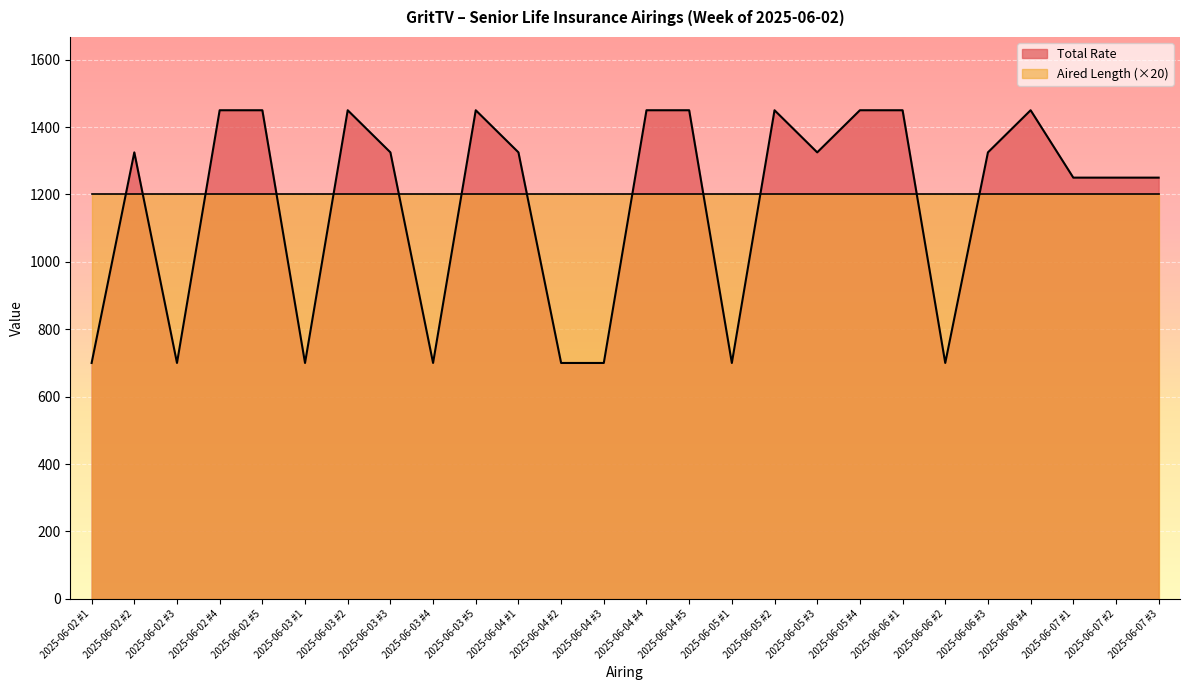

Reading left to right, what are all the values shown in this chart?

2025-06-02 #1=700	2025-06-02 #2=1325	2025-06-02 #3=700	2025-06-02 #4=1450	2025-06-02 #5=1450	2025-06-03 #1=700	2025-06-03 #2=1450	2025-06-03 #3=1325	2025-06-03 #4=700	2025-06-03 #5=1450	2025-06-04 #1=1325	2025-06-04 #2=700	2025-06-04 #3=700	2025-06-04 #4=1450	2025-06-04 #5=1450	2025-06-05 #1=700	2025-06-05 #2=1450	2025-06-05 #3=1325	2025-06-05 #4=1450	2025-06-06 #1=1450	2025-06-06 #2=700	2025-06-06 #3=1325	2025-06-06 #4=1450	2025-06-07 #1=1250	2025-06-07 #2=1250	2025-06-07 #3=1250